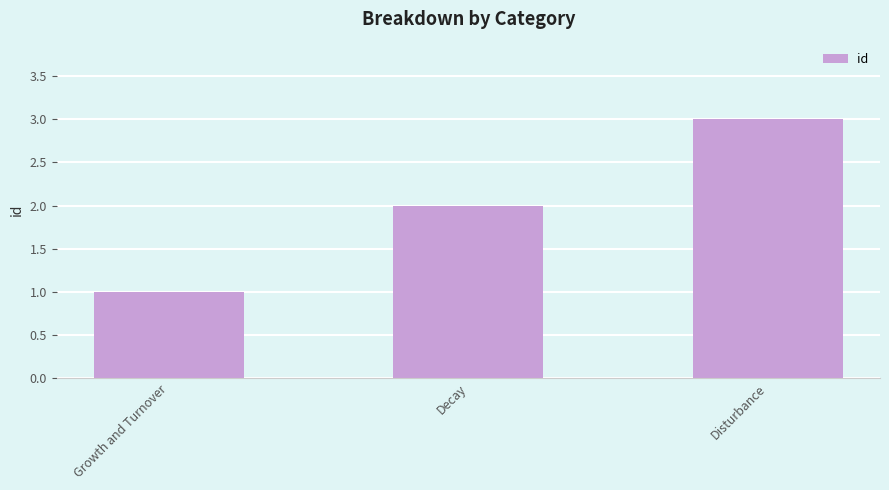

True or false: the data shows 2 at Disturbance.

False